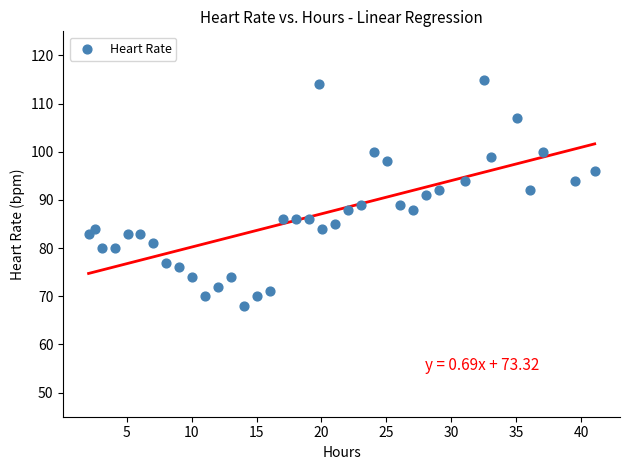

What is the range of Y values (max minus min)?

47